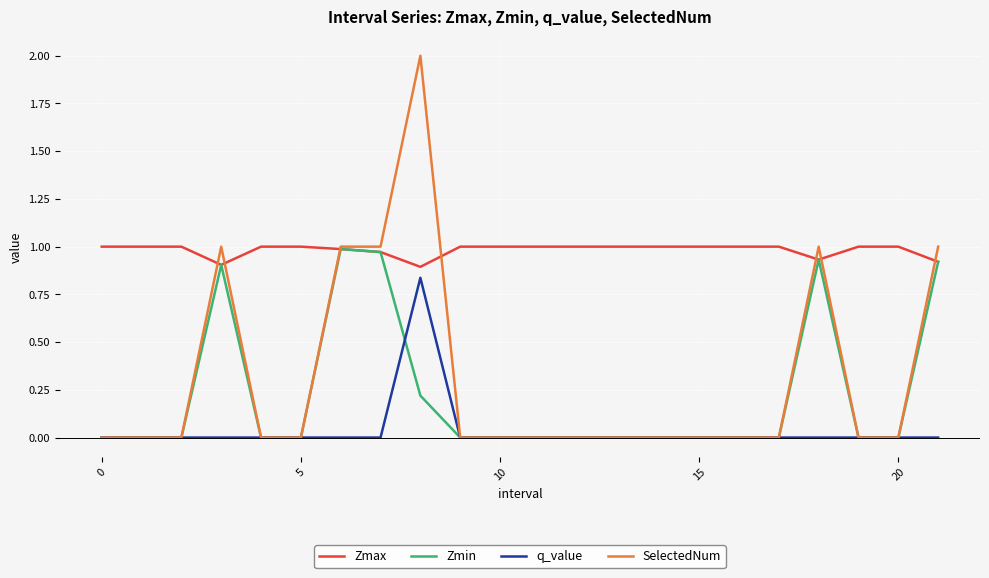

Which series has the largest total across all categories?

Zmax